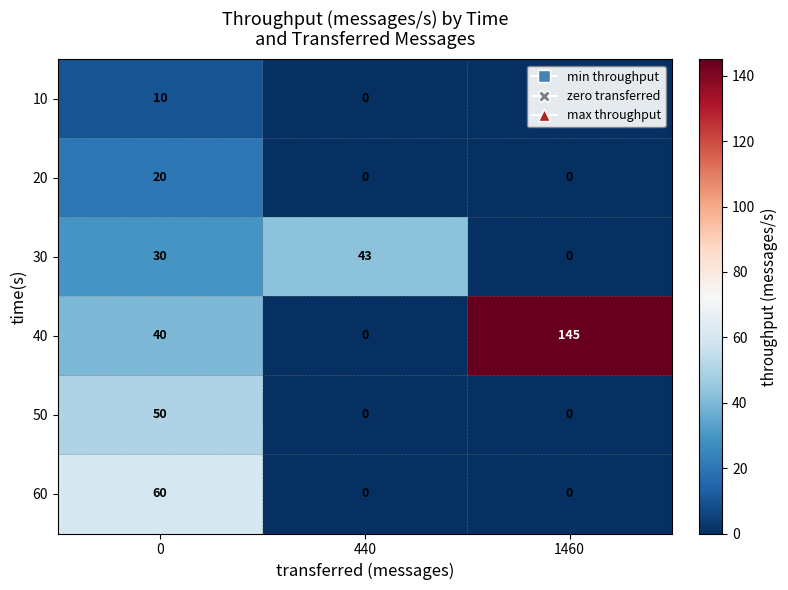

True or false: 40 has a value of 250 at 1460.

False